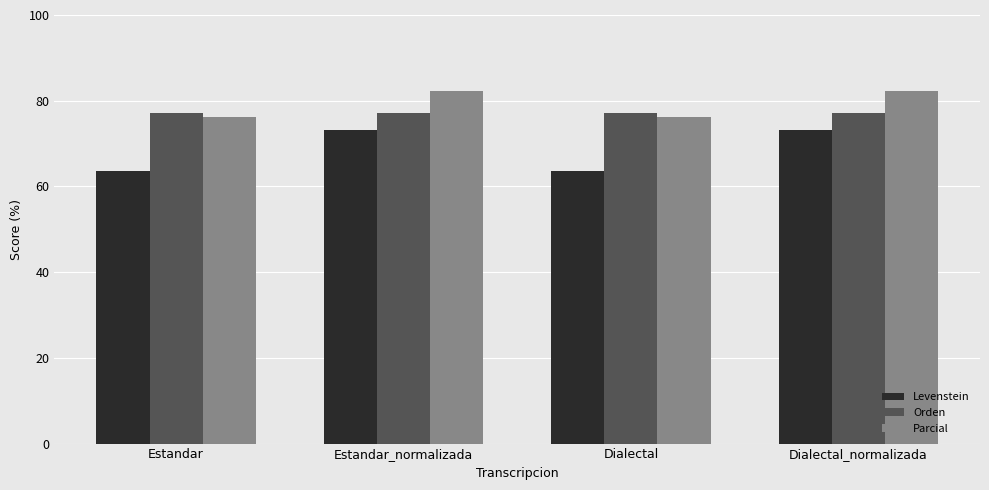

What position from the left is Estandar?

1